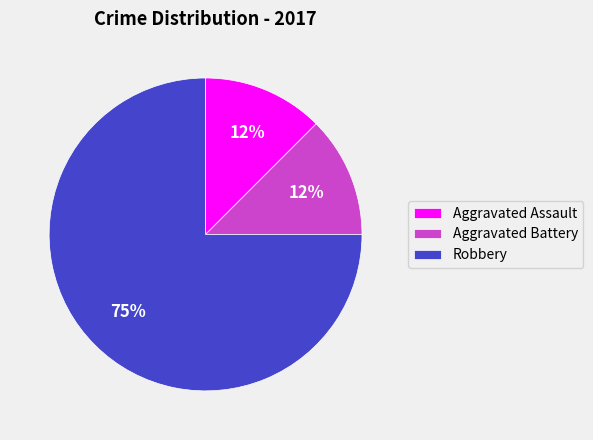

True or false: Aggravated Battery accounts for 20% of the total.

False